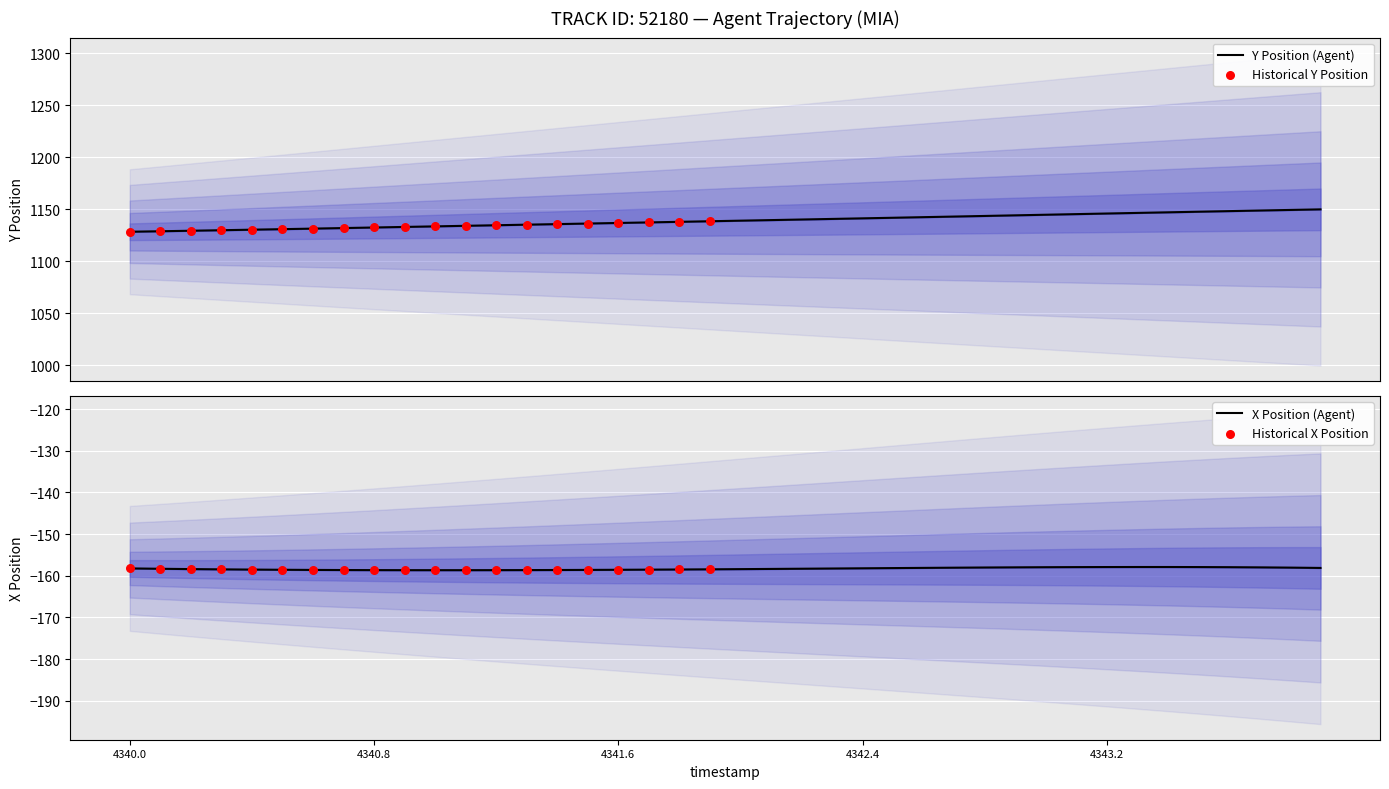

At how many categories does at least one series exceed 644?

40